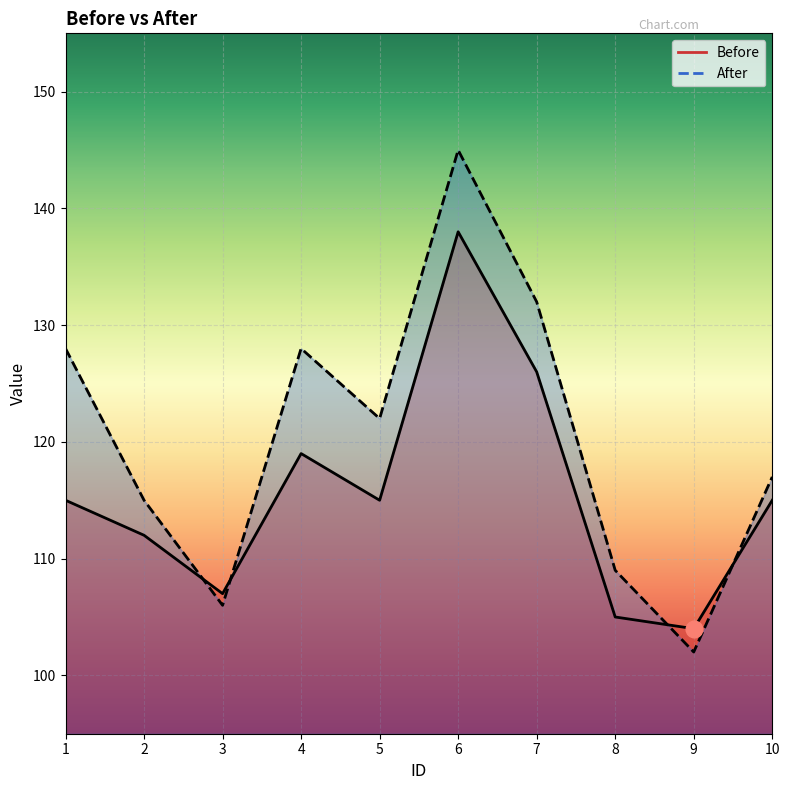

Where do After and Before first cross each other?

2 and 3